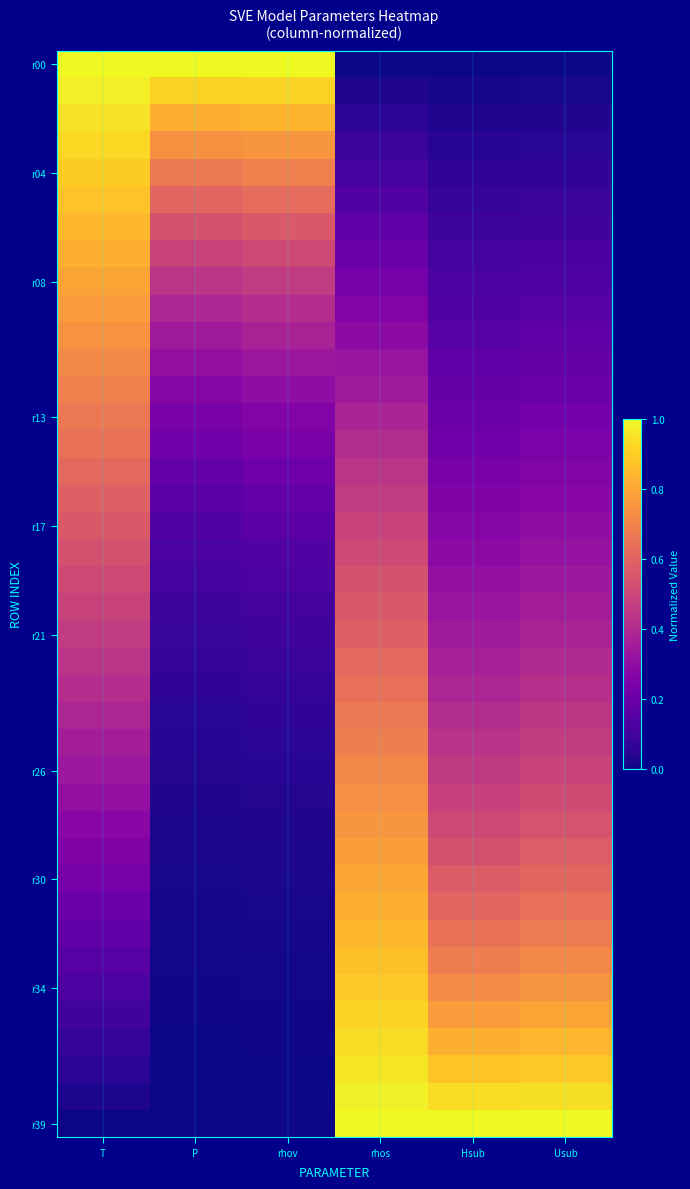

What is the maximum value shown in the chart?

1.0